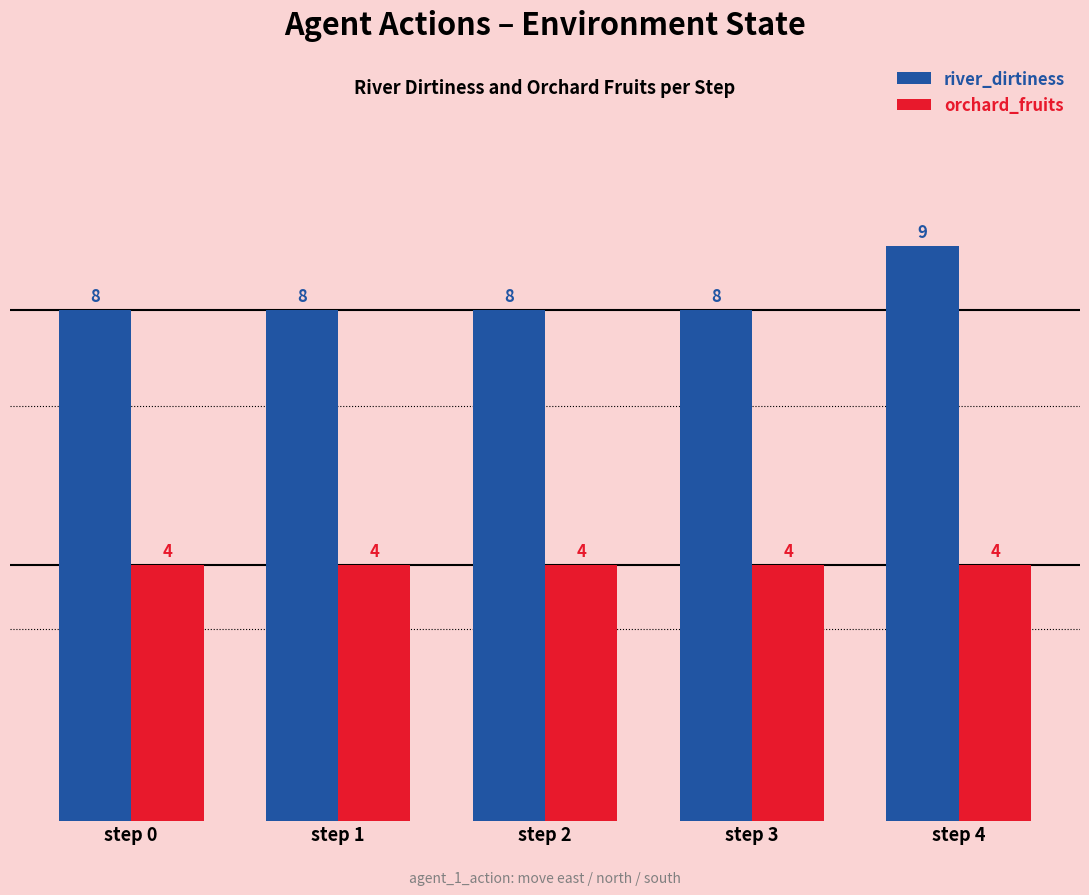

Which category has the highest value in the river_dirtiness series?

step 4